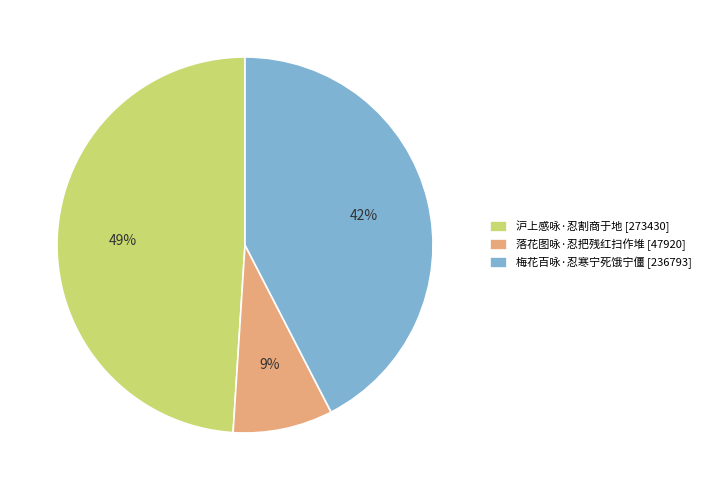

Combined, do 落花图咏·忍把残红扫作堆 [47920] and 沪上感咏·忍割商于地 [273430] account for over 50%?

Yes